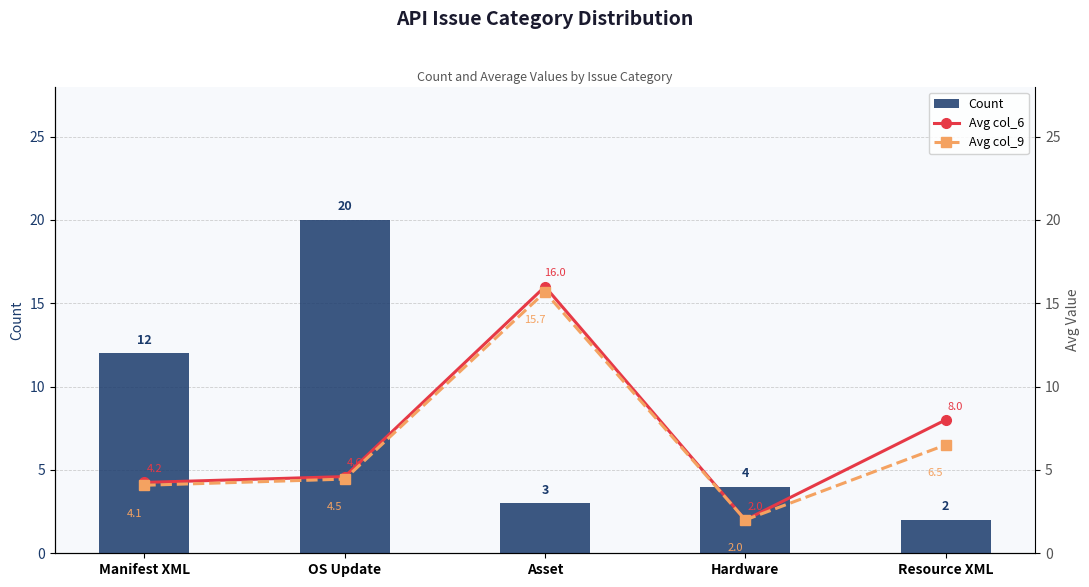

Reading left to right, transcribe all the data shown in this chart.

Count: 12.0	20.0	3.0	4.0	2.0
Avg col_6: 4.2	4.6	16.0	2.0	8.0
Avg col_9: 4.1	4.5	15.7	2.0	6.5